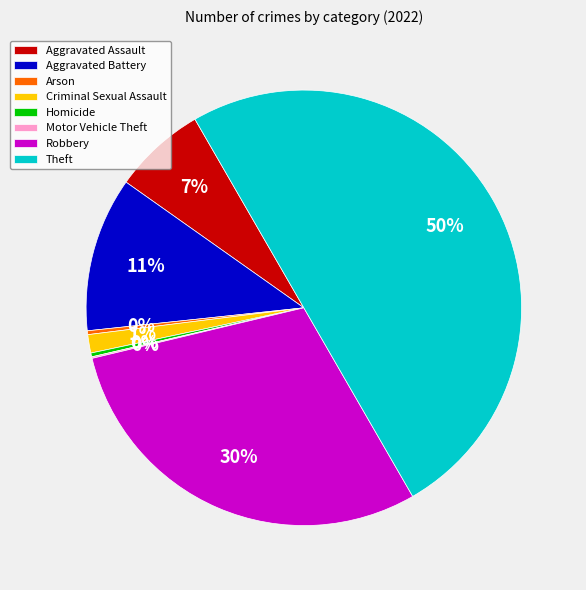

To the nearest percent, what is the combined percentage of Aggravated Assault and Aggravated Battery?

18%